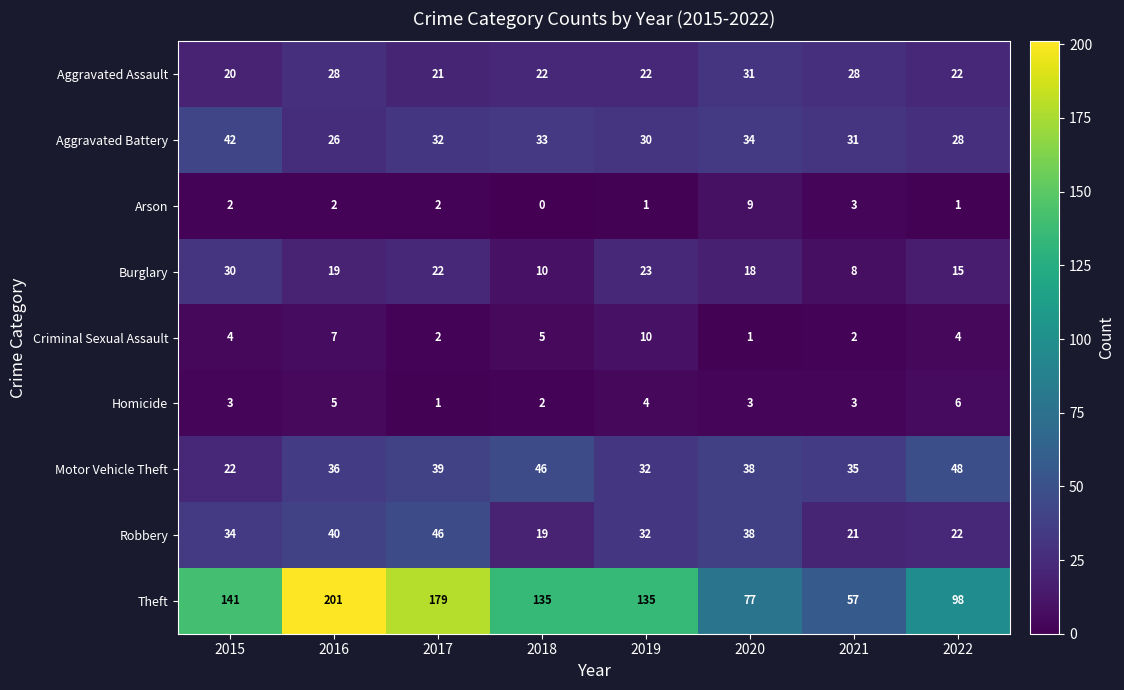

What is the total value across all series at 2022?

244